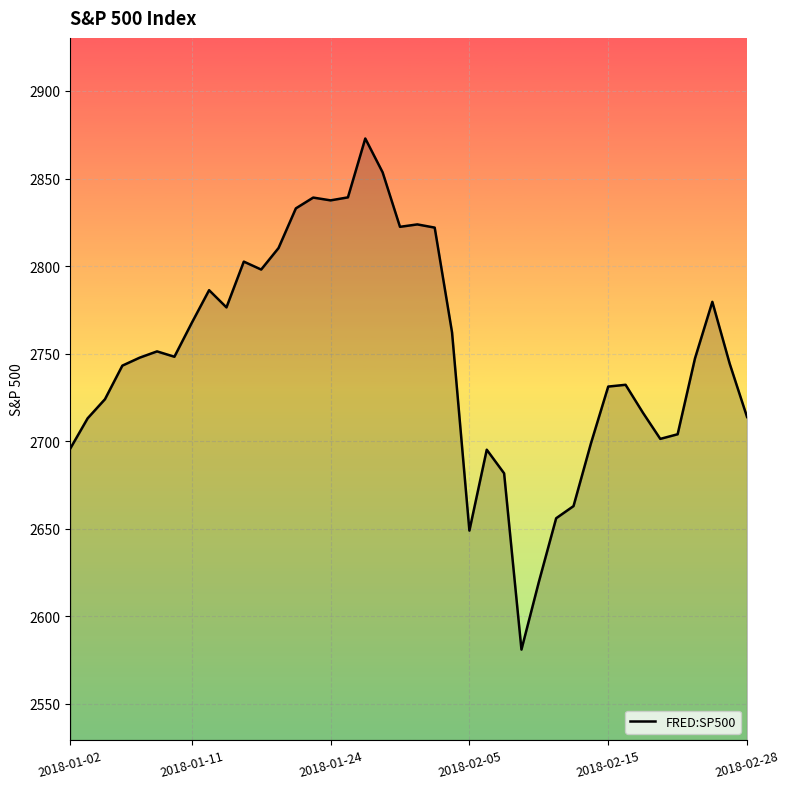

What is the difference between the maximum and minimum values?

291.9